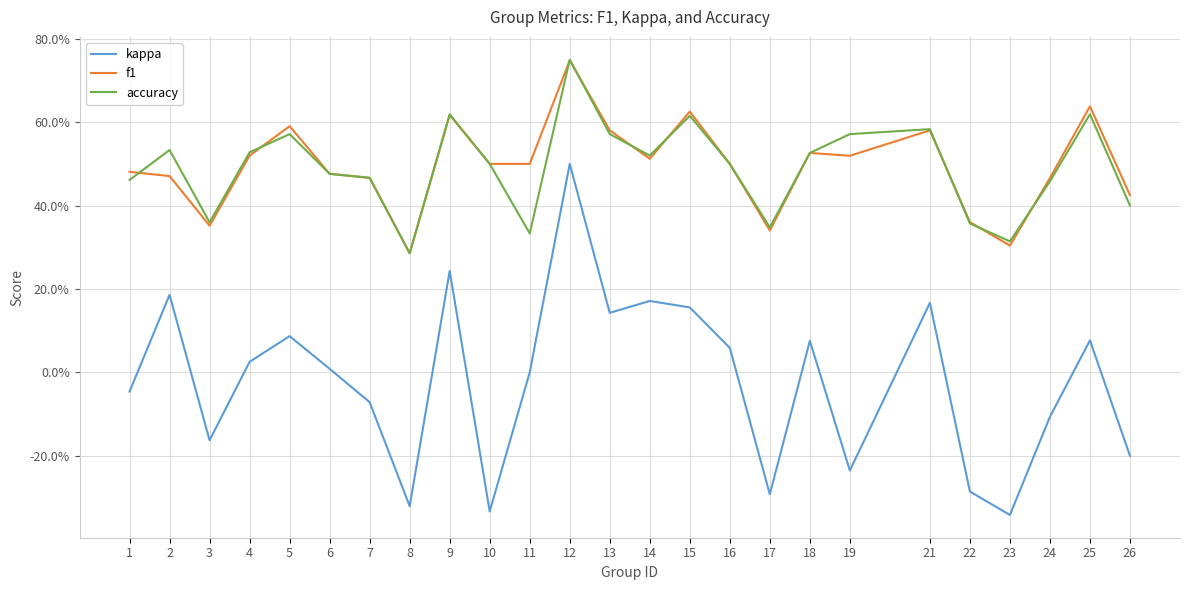

True or false: accuracy and kappa cross at least once.

False